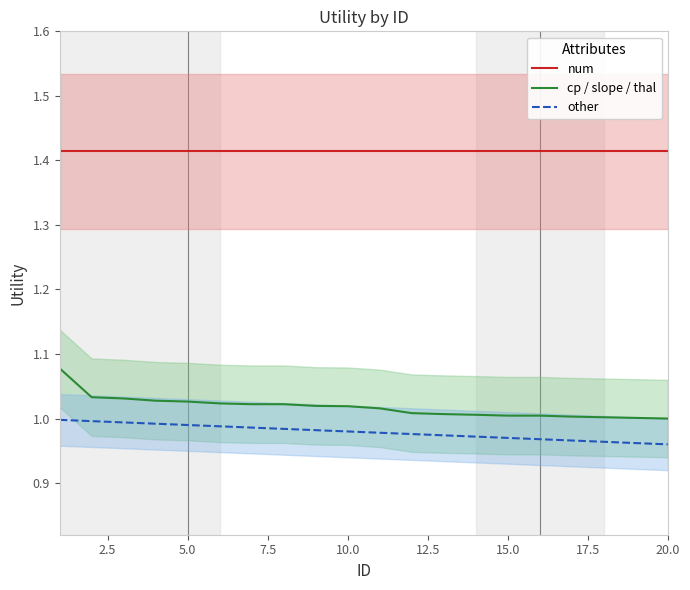

Reading left to right, what are all the values shown in this chart?

num: 1.4	1.4	1.4	1.4	1.4	1.4	1.4	1.4	1.4	1.4	1.4	1.4	1.4	1.4	1.4	1.4	1.4	1.4	1.4	1.4
cp / slope / thal: 1.1	1.0	1.0	1.0	1.0	1.0	1.0	1.0	1.0	1.0	1.0	1.0	1.0	1.0	1.0	1.0	1.0	1.0	1.0	1.0
other: 1.0	1.0	1.0	1.0	1.0	1.0	1.0	1.0	1.0	1.0	1.0	1.0	1.0	1.0	1.0	1.0	1.0	1.0	1.0	1.0